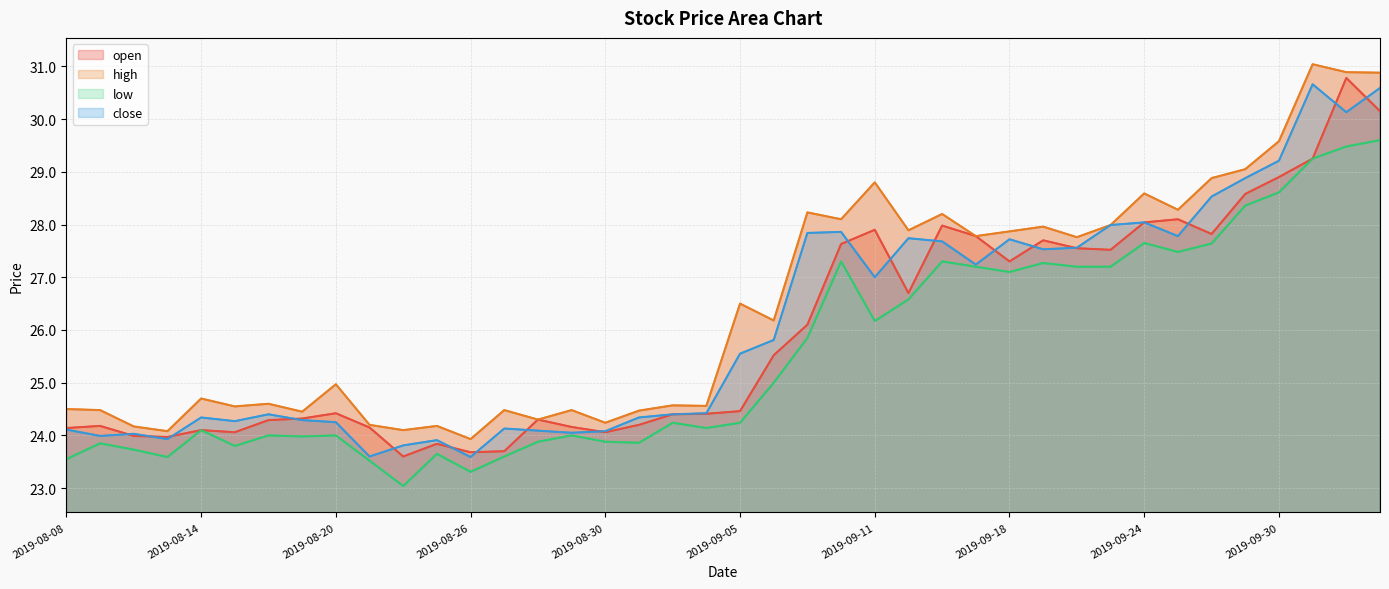

True or false: close has more than 1 points higher than both neighbors.

True